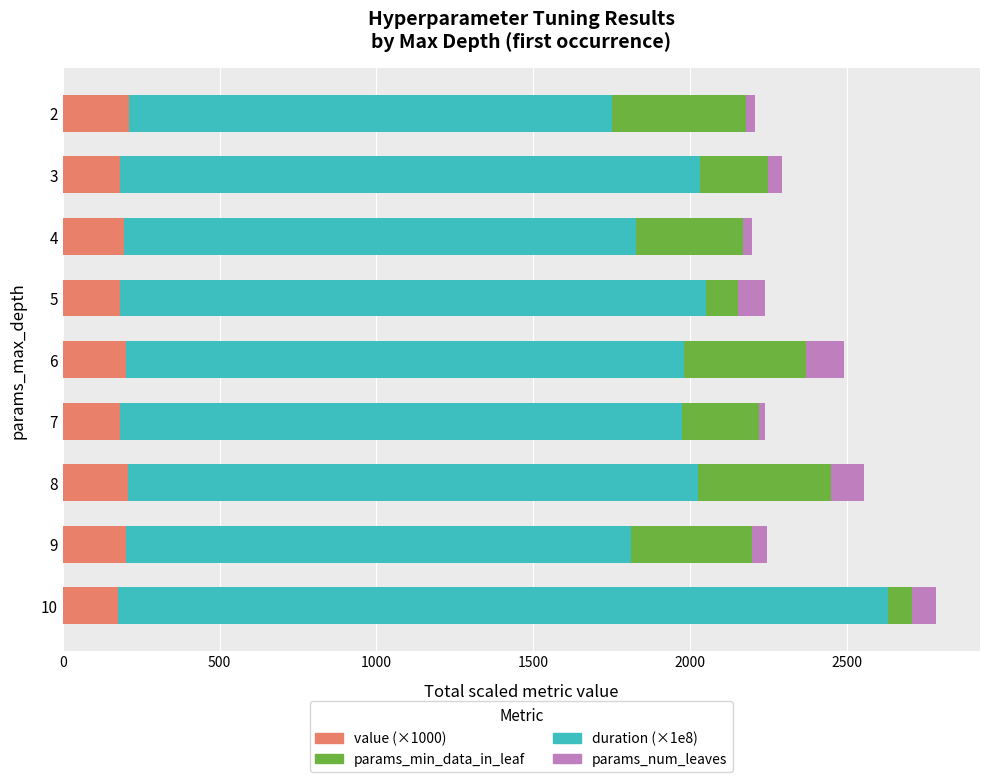

How many categories are shown in the chart?

9